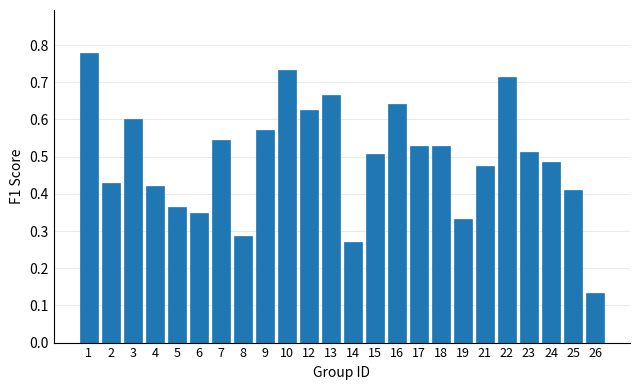

What is the sum of all values?

11.9